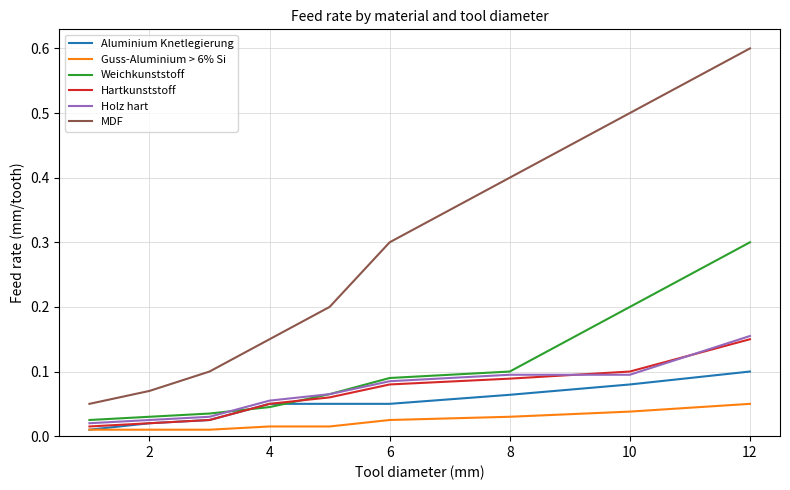

Which series has the widest spread of values?

MDF